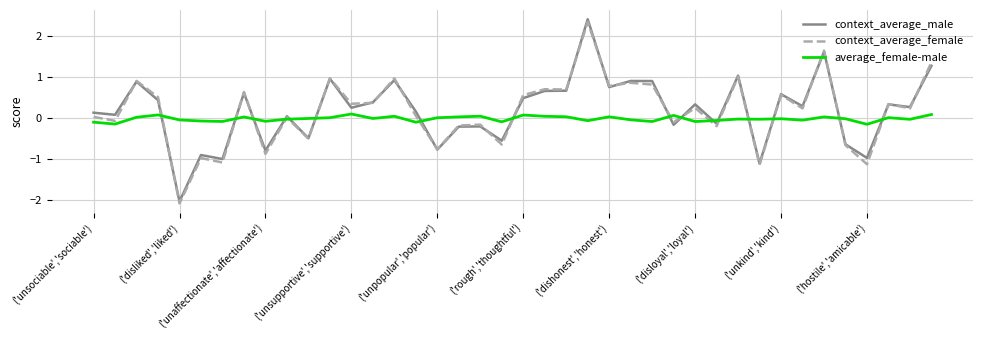

True or false: context_average_male and average_female-male intersect in this chart.

True